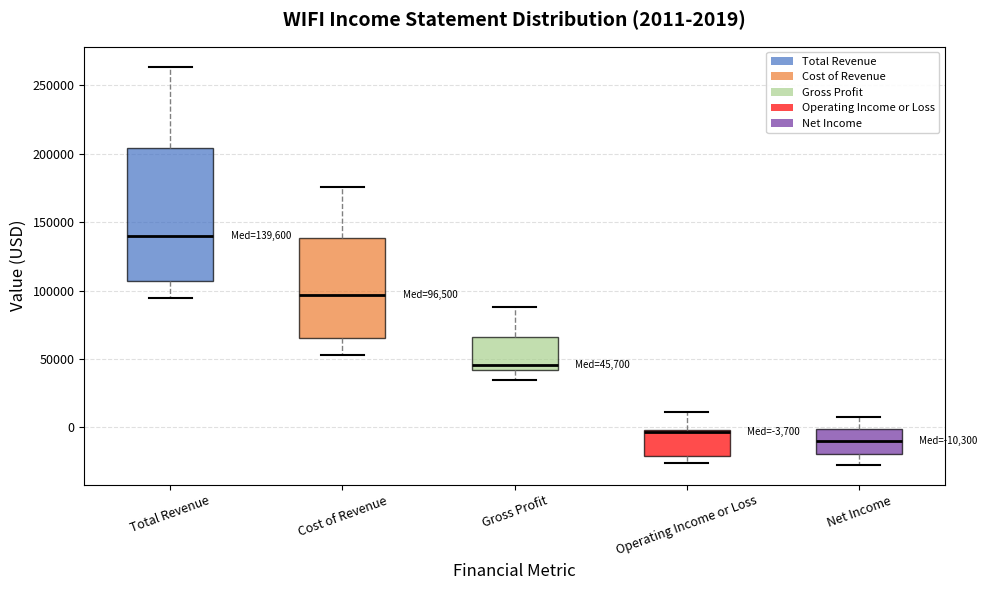

Which box has the lowest median line?

Net Income